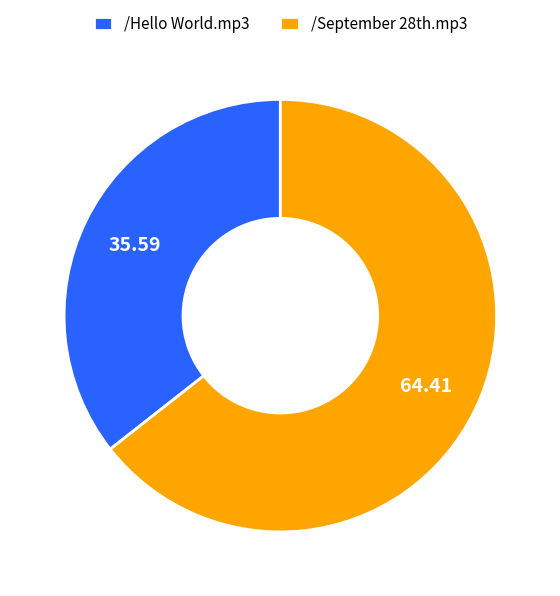

Rank the categories by value from highest to lowest.

/September 28th.mp3, /Hello World.mp3